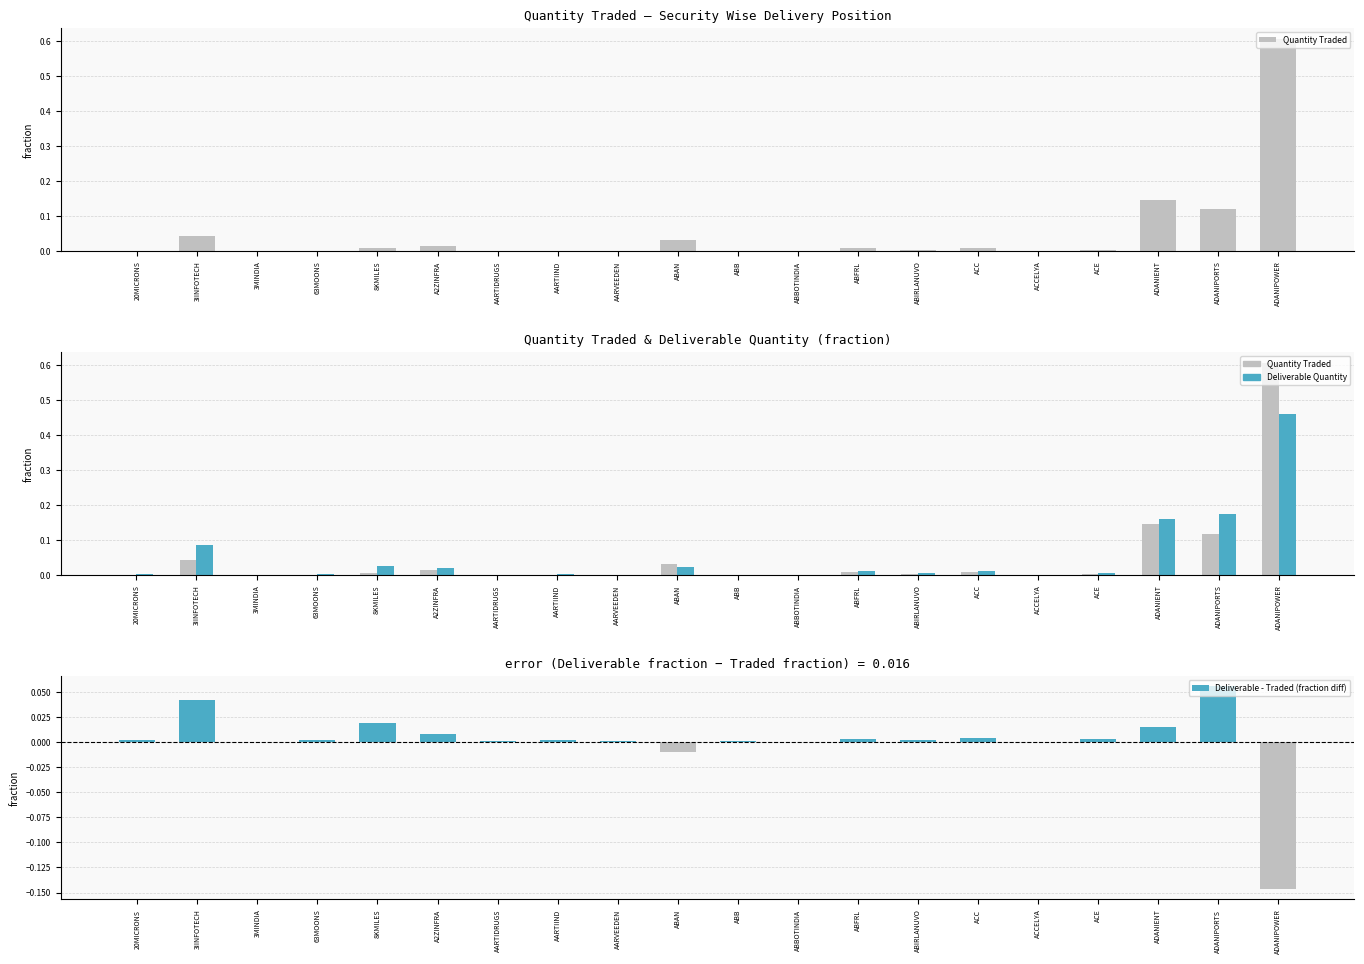

Rank the series at 8KMILES from lowest to highest value.

Quantity Traded, Deliverable - Traded (fraction diff), Deliverable Quantity